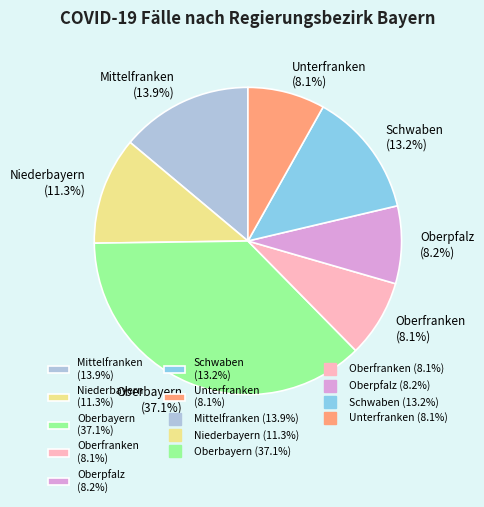

What percentage do Oberfranken (8.1%) and Oberpfalz (8.2%) together represent?

16.3%